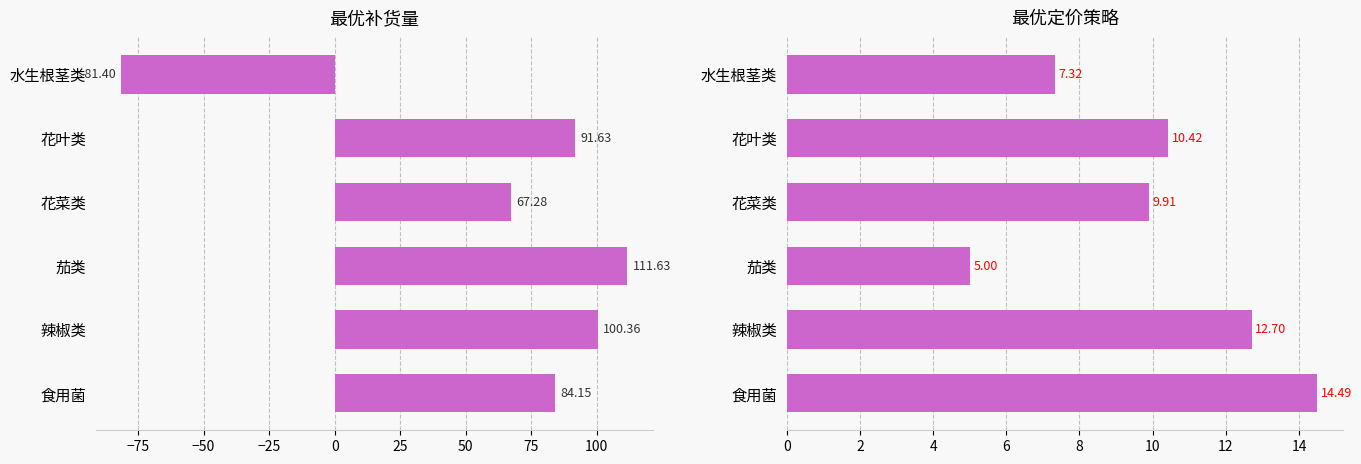

How many bars are there in total?

12